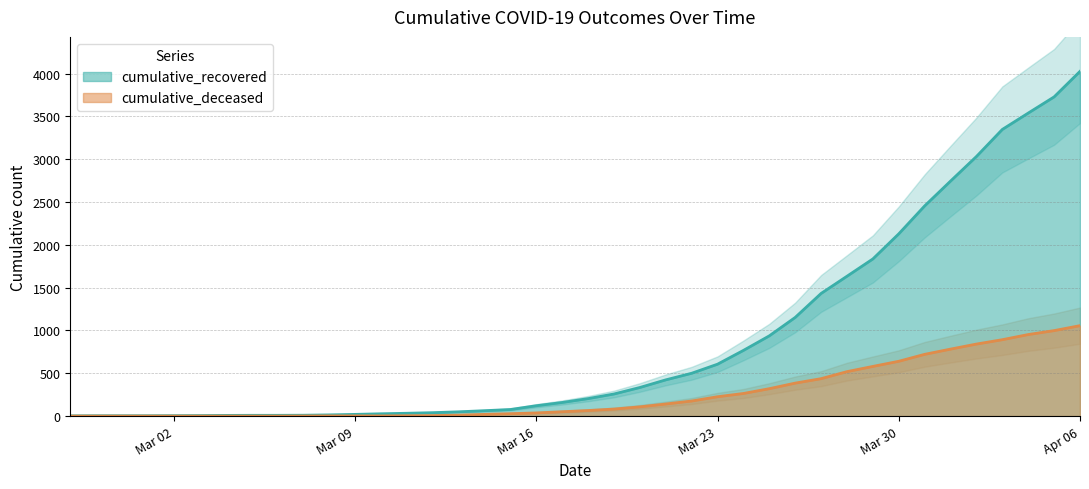

What are all the series names shown in the legend?

cumulative_recovered, cumulative_deceased